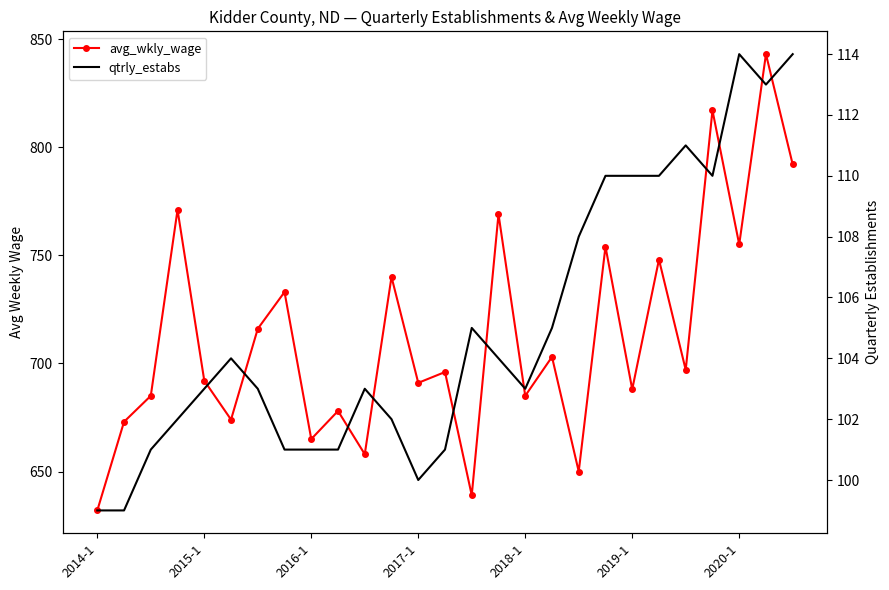

What is the difference between the second highest and minimum values in the avg_wkly_wage series?

185